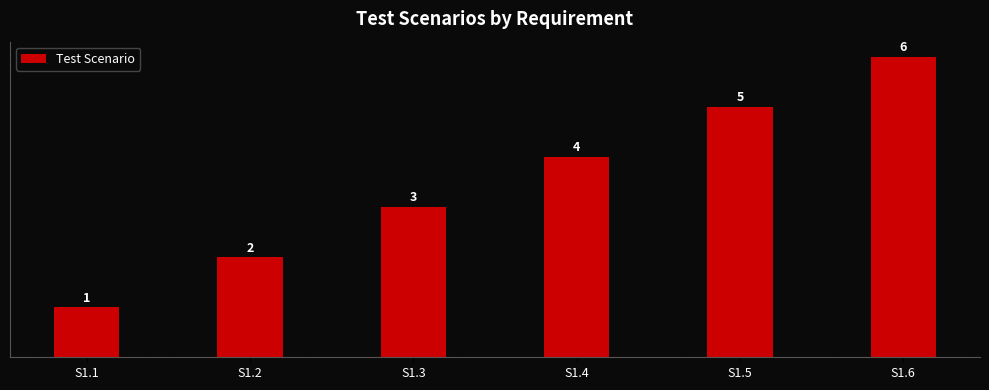

How many series are shown in this chart?

1